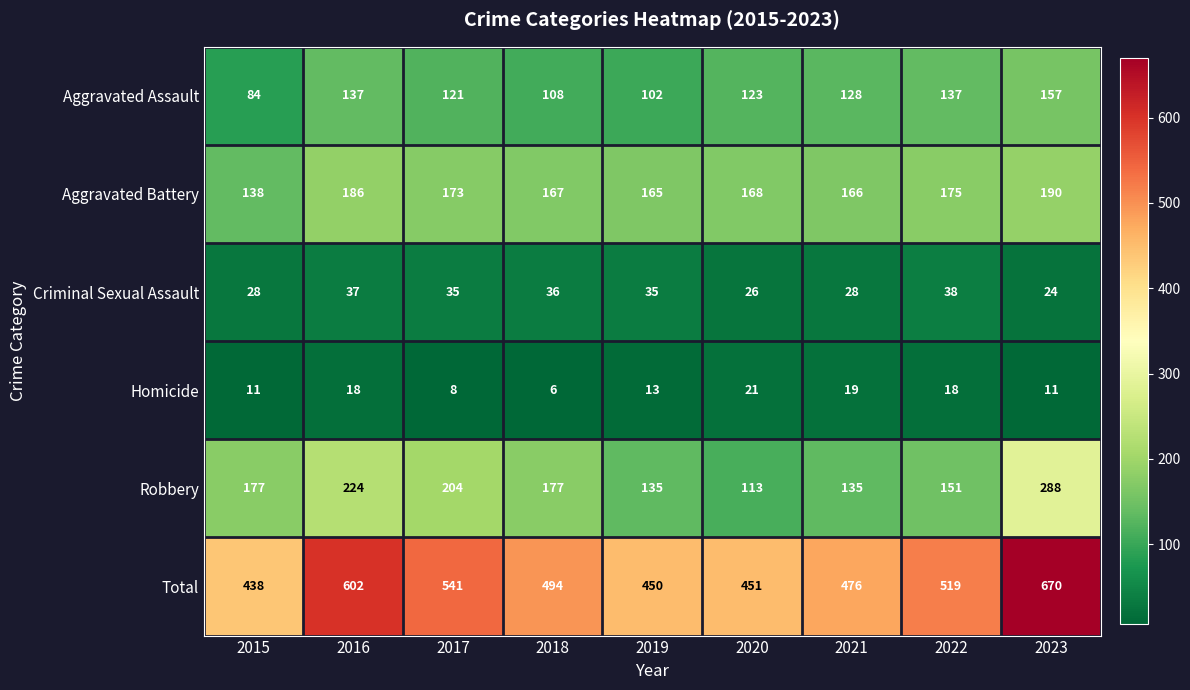

Which series has the widest spread of values?

Total